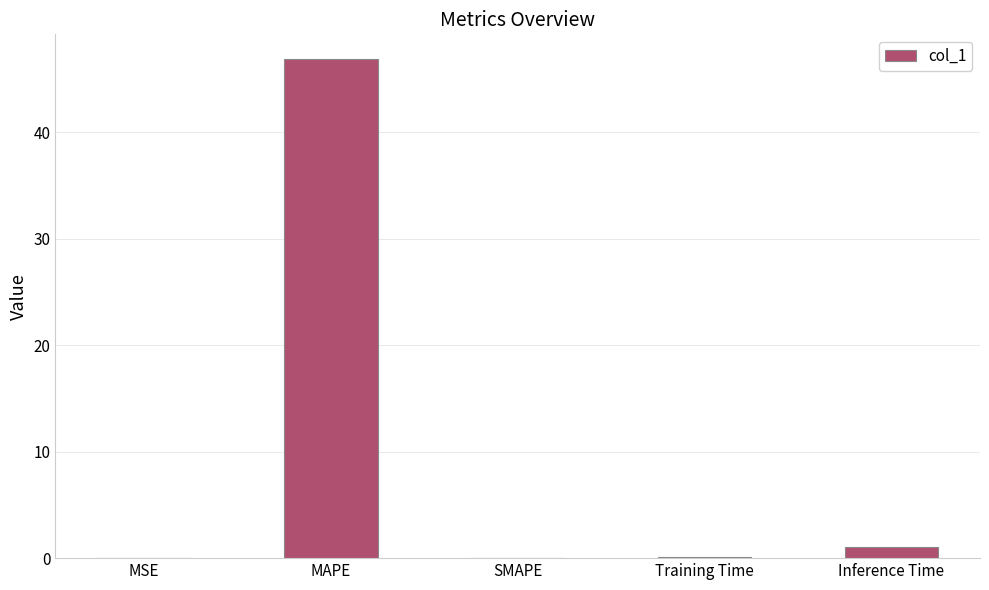

Which category has the highest value across all series?

MAPE